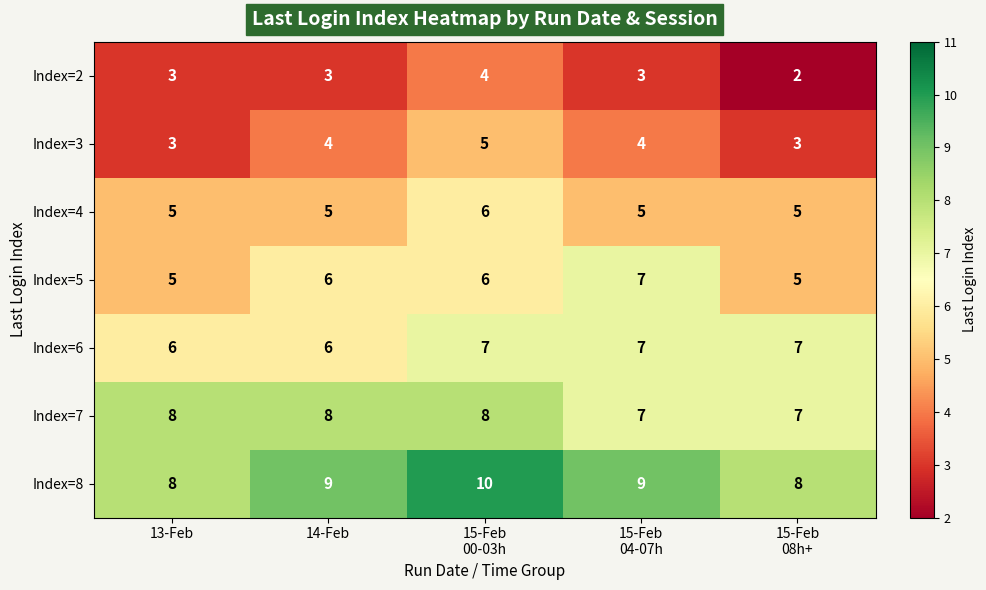

What is the sum of all Index=4 values?

26